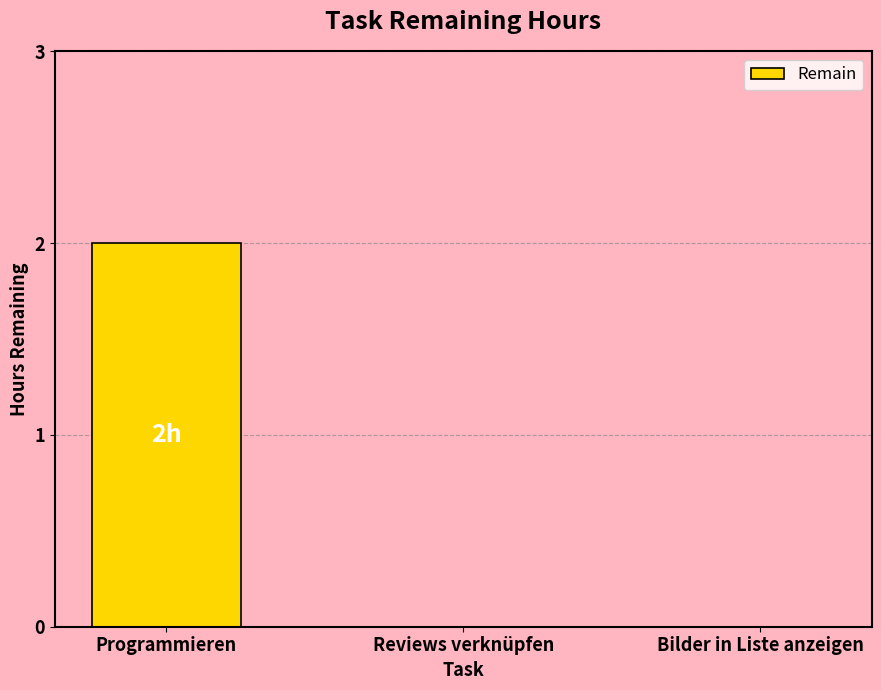

The value at Bilder in Liste anzeigen is -1. True or false?

False